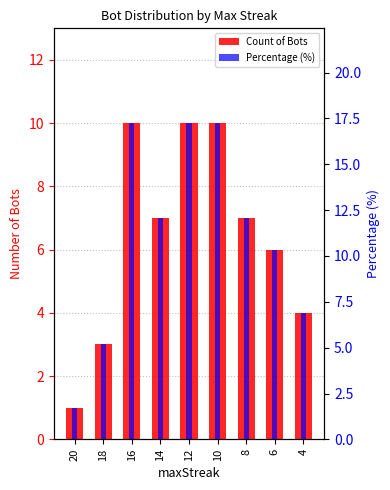

Is the value of Percentage (%) at 4 greater than the value of Count of Bots at 6?

Yes